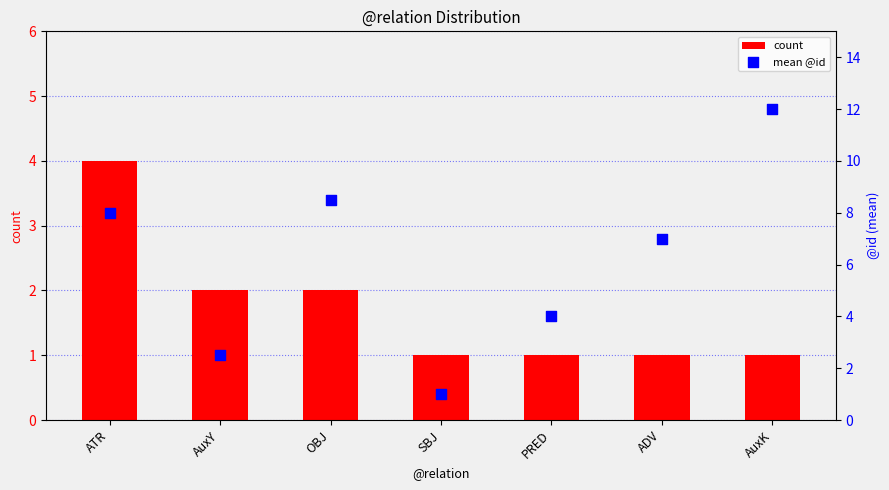

Which series has the widest spread of Y values?

mean @id